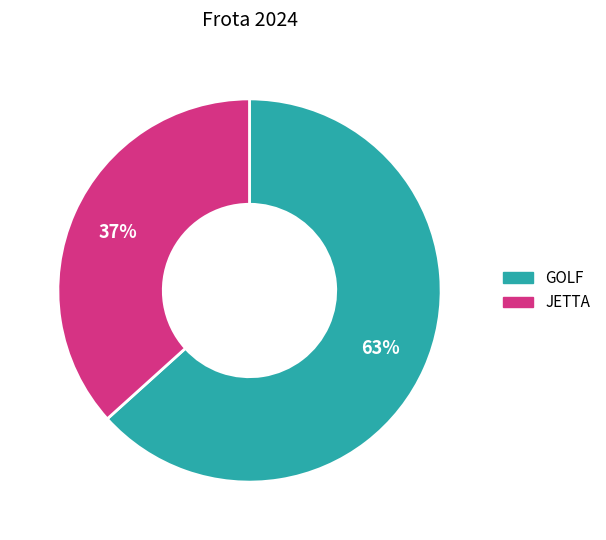

Do JETTA and GOLF together represent more than half of the pie?

Yes